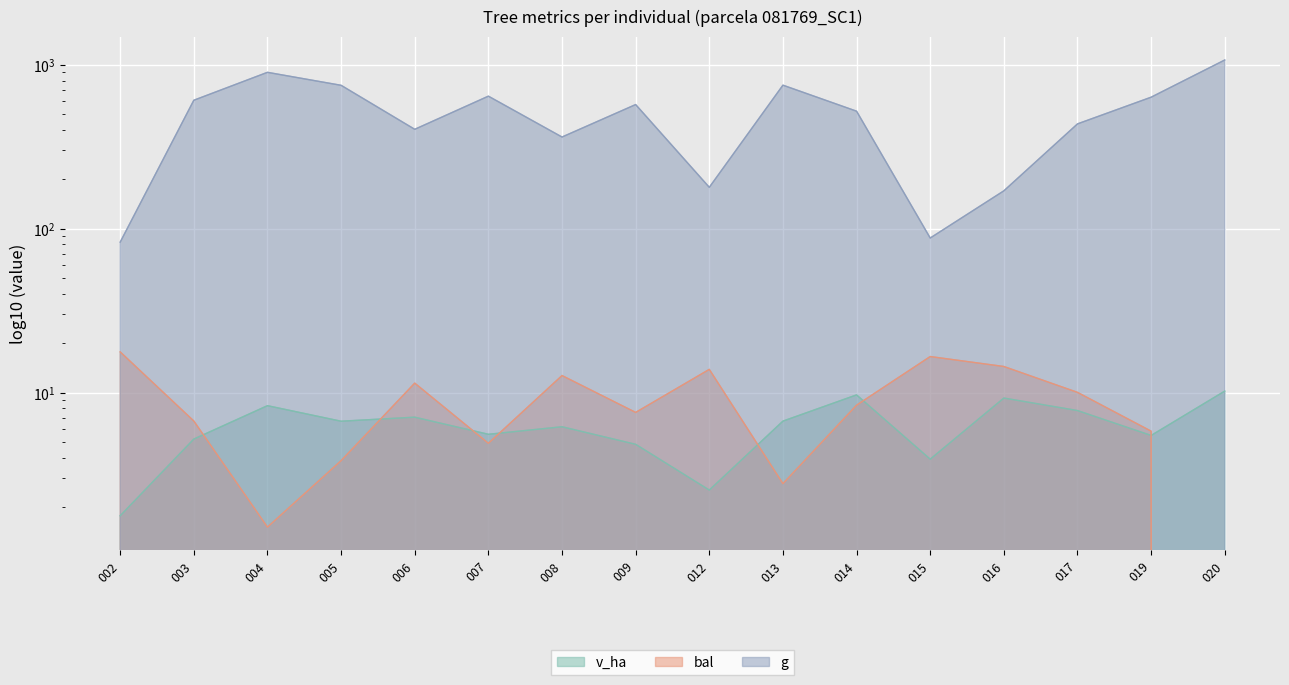

What is the value of the g point at the 5th from the left?

403.1